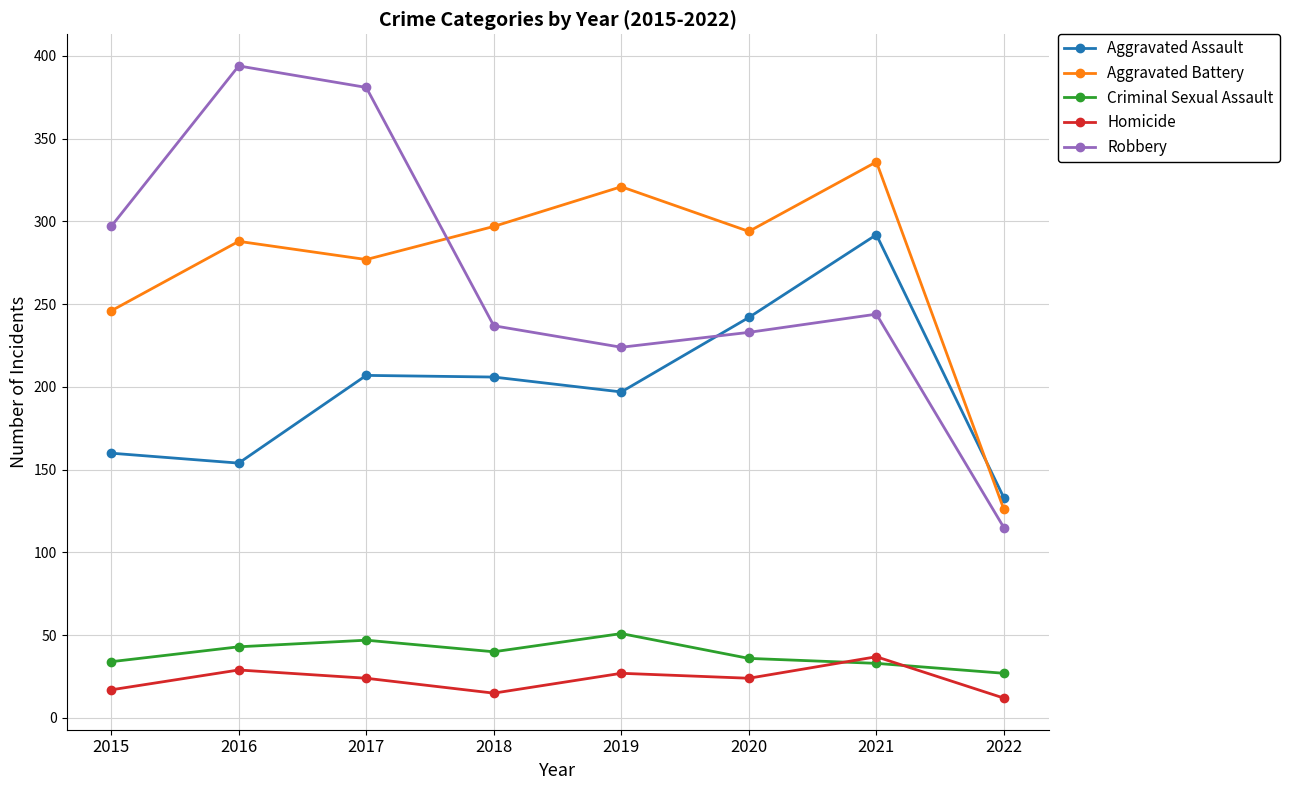

Which series has the largest total across all categories?

Aggravated Battery